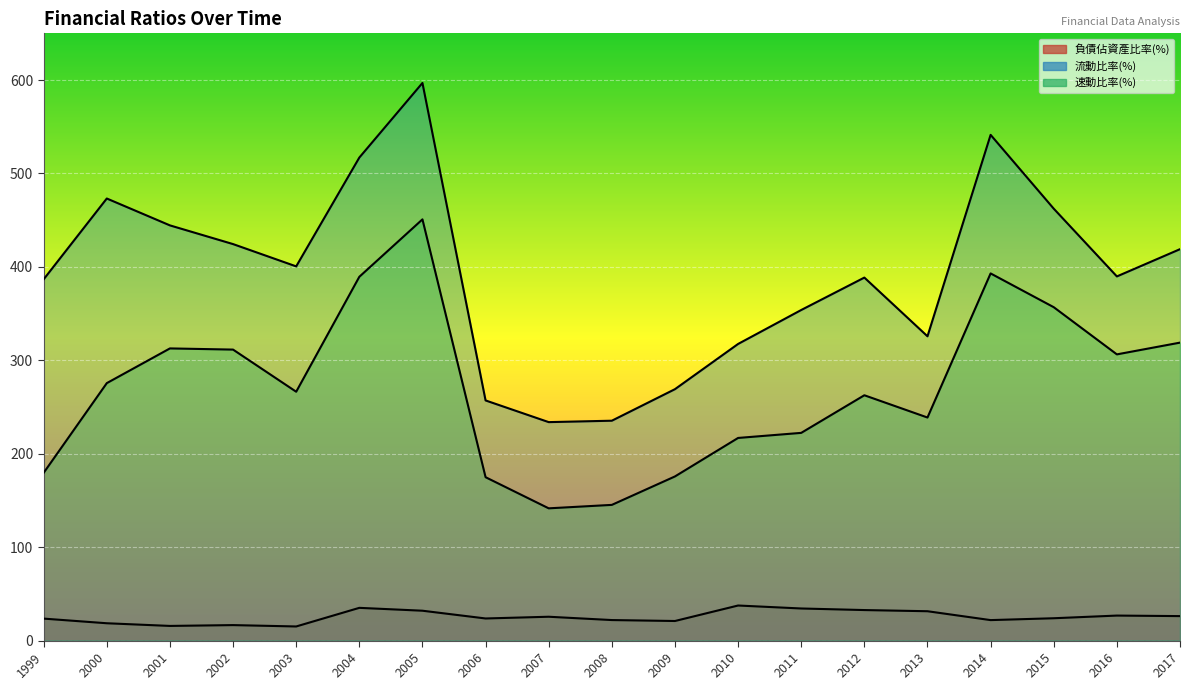

What is the greatest value displayed?

596.9